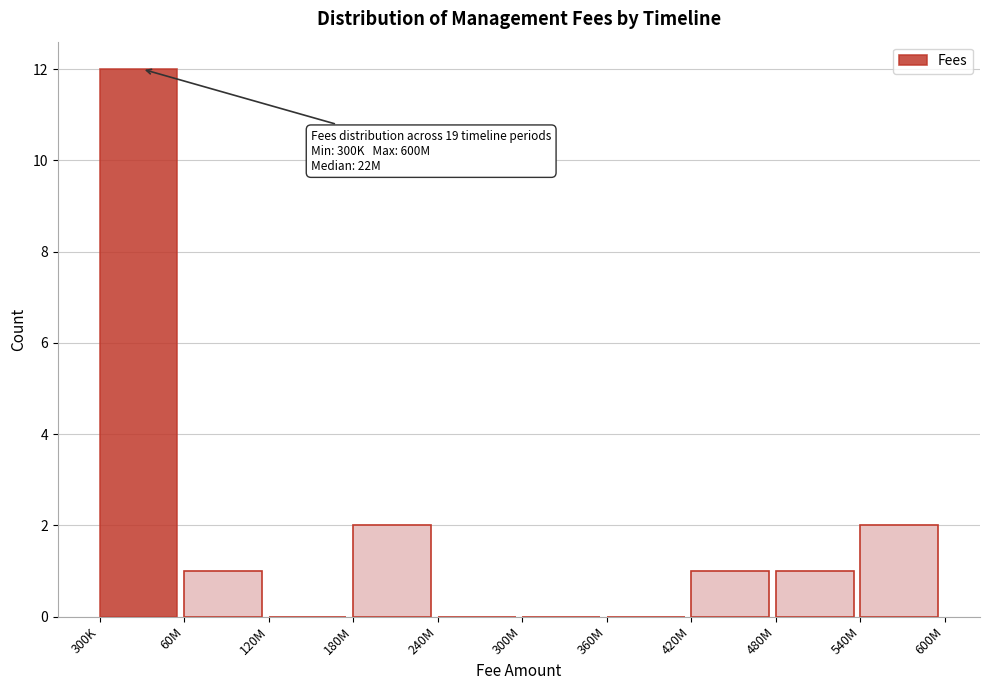

Reading right to left, transcribe all the data shown in this chart.

540M=2	480M=1	420M=1	360M=0	300M=0	240M=0	180M=2	120M=0	60M=1	300K=12